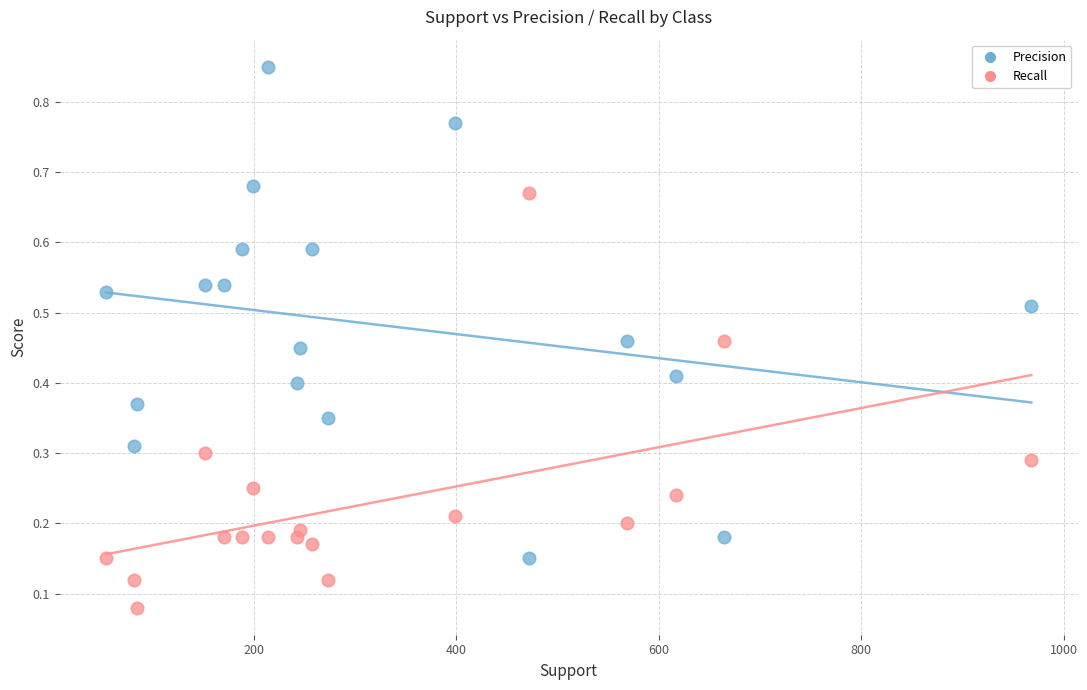

What is the X range (max minus min) for the scatter plot?

914.0